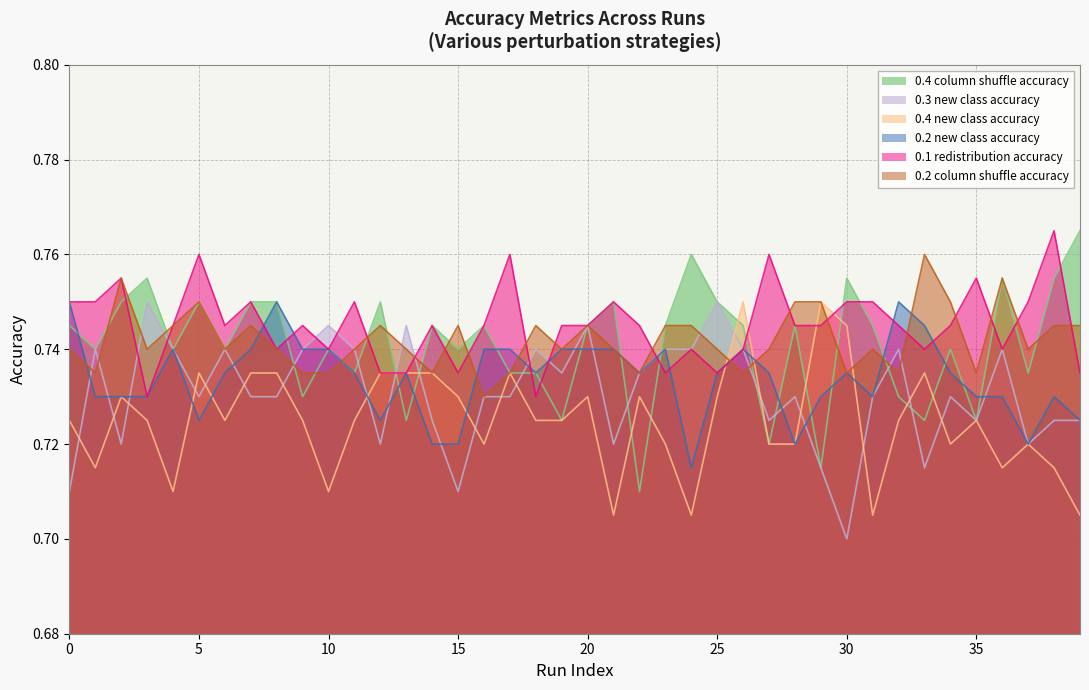

True or false: 0.4_new_class_accuracy and 0.4_column_shuffle_accuracy intersect in this chart.

True